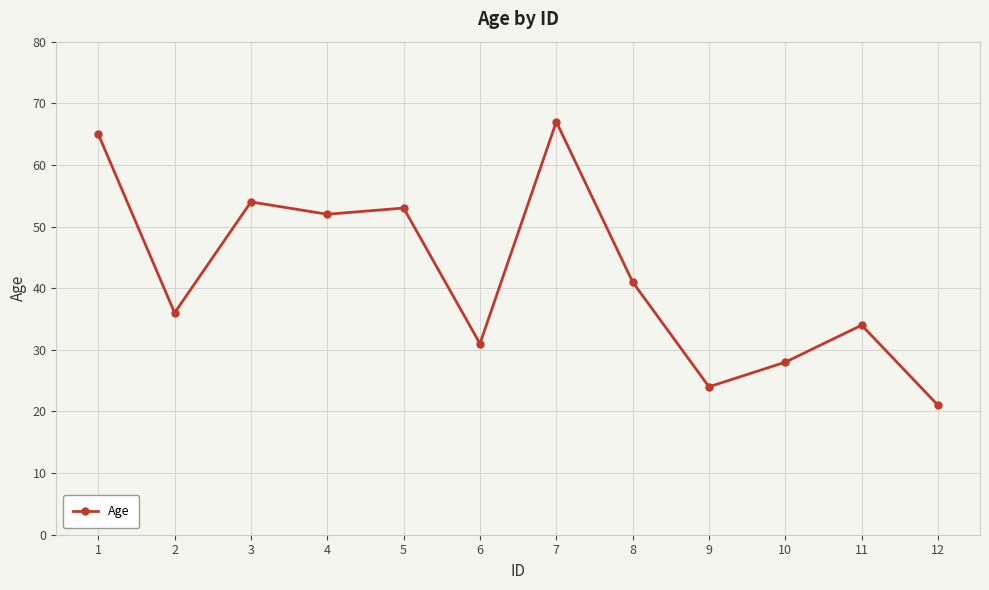

Reading left to right, extract all data points from this chart.

1=65	2=36	3=54	4=52	5=53	6=31	7=67	8=41	9=24	10=28	11=34	12=21